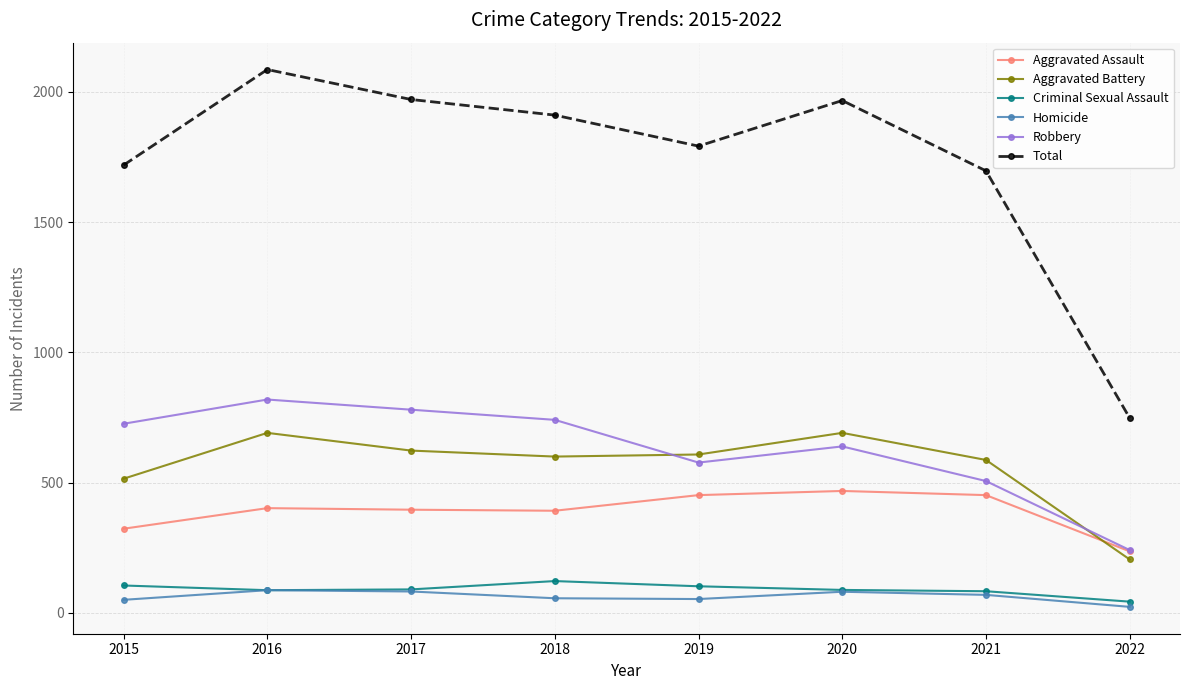

In Criminal Sexual Assault, how many points are lower than both neighbors (excluding endpoints)?

1